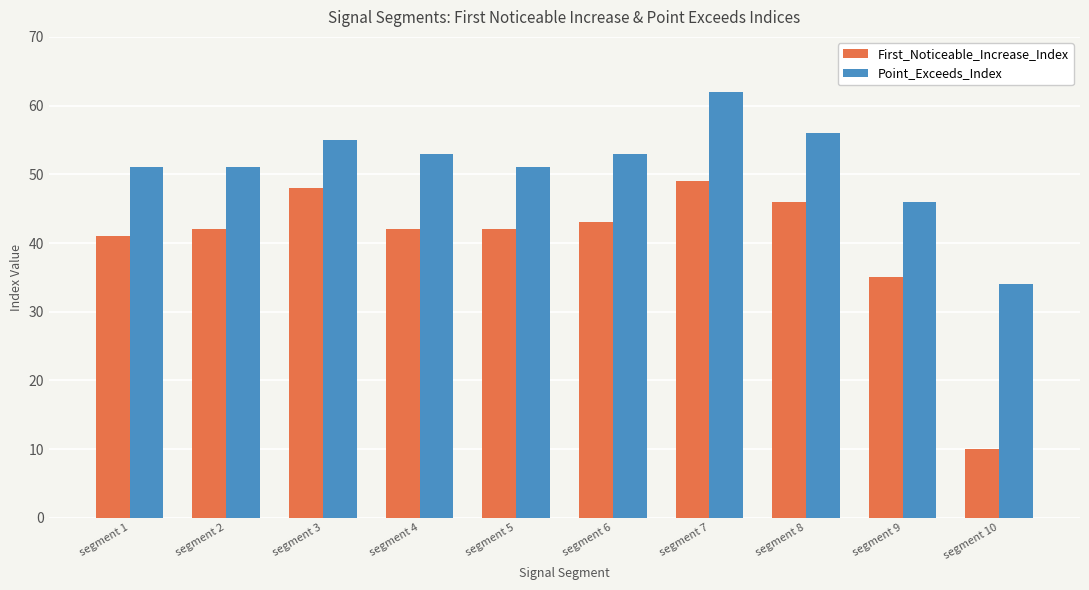

Count the number of data series in this chart.

2